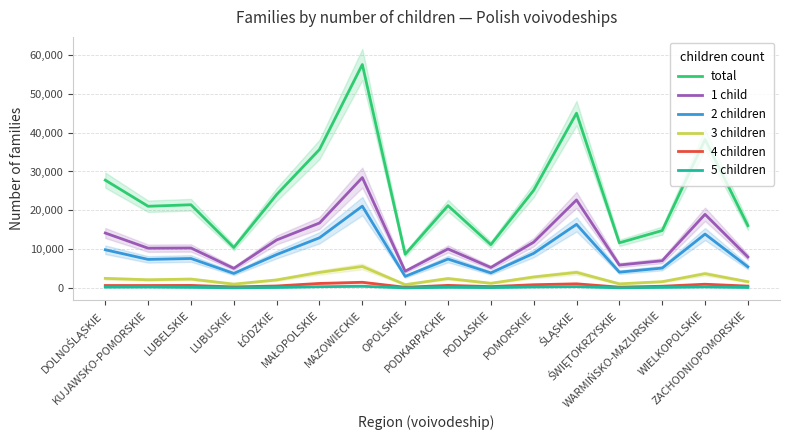

What is the label of the 7th point from the right?

PODLASKIE